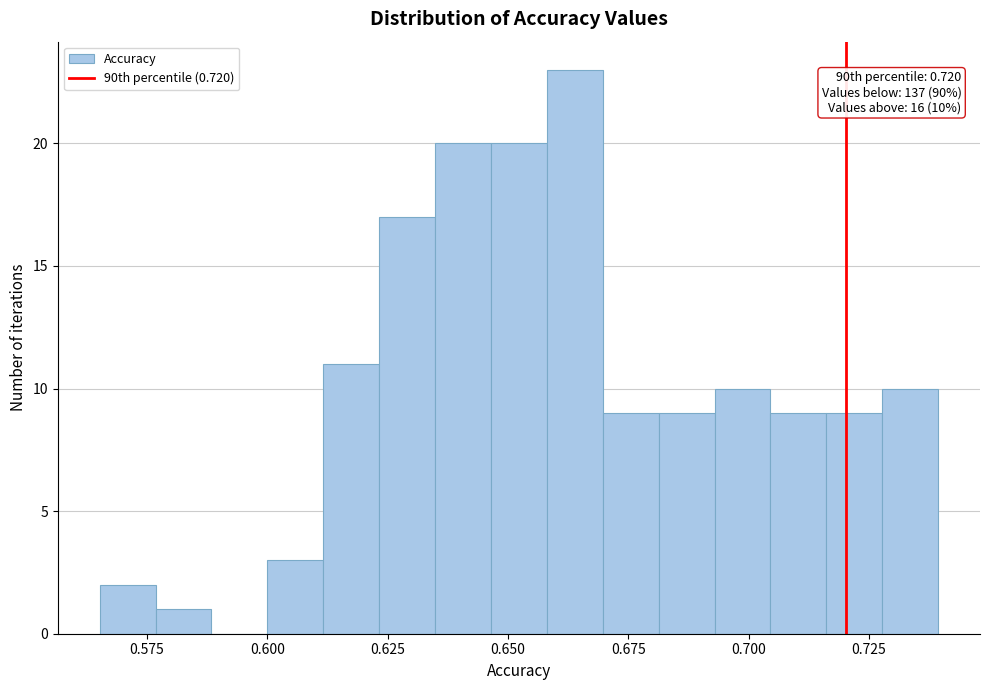

Around what value on the x-axis is the tallest bar? Give the approximate position of its centre, as read against the axis.

0.665